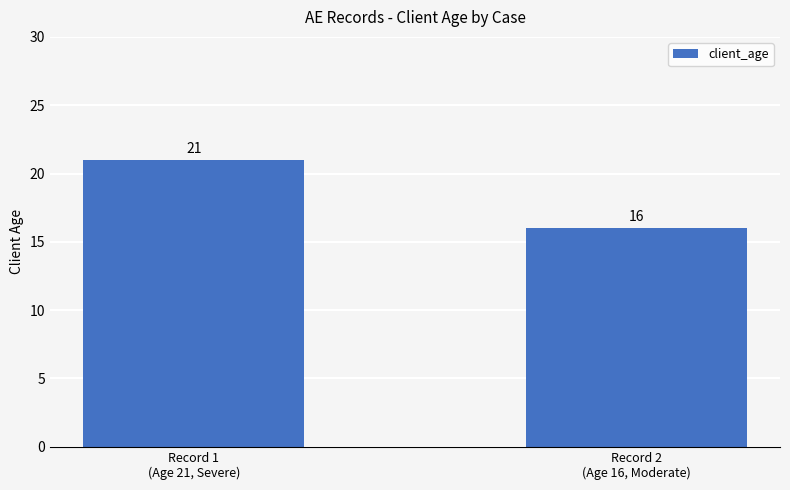

Reading left to right, transcribe all the data shown in this chart.

Record 1
(Age 21, Severe)=21	Record 2
(Age 16, Moderate)=16